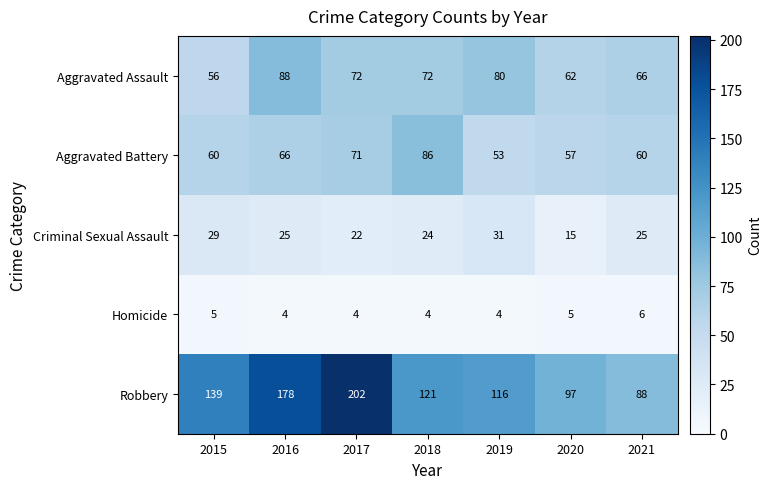

What is the difference between the highest and lowest values at 2016?

174